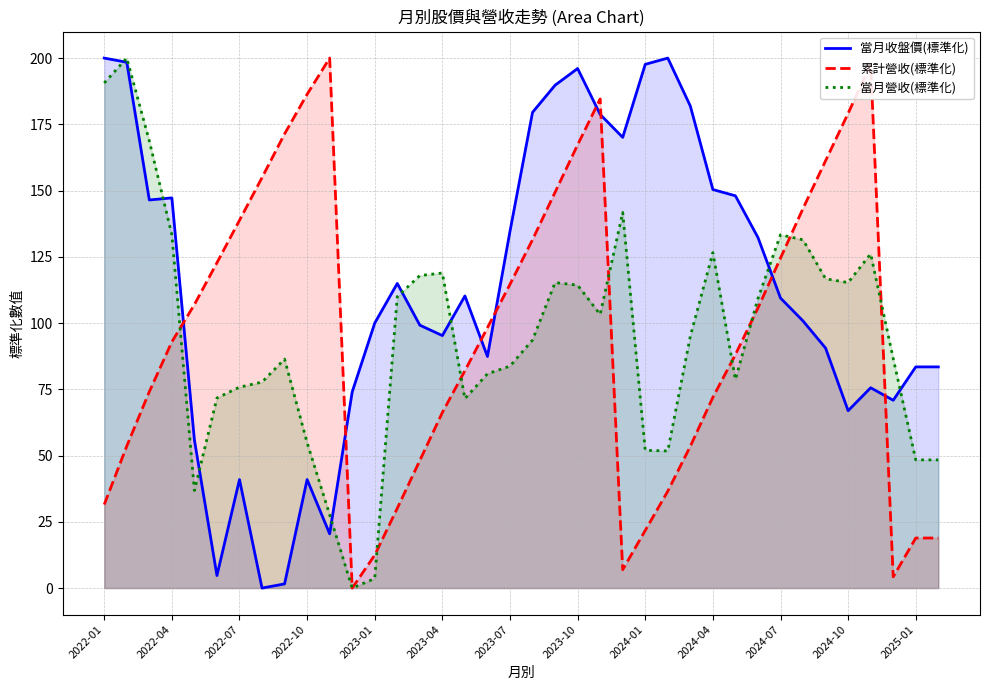

What is the difference between the highest and lowest values at 2023-04?

52.6